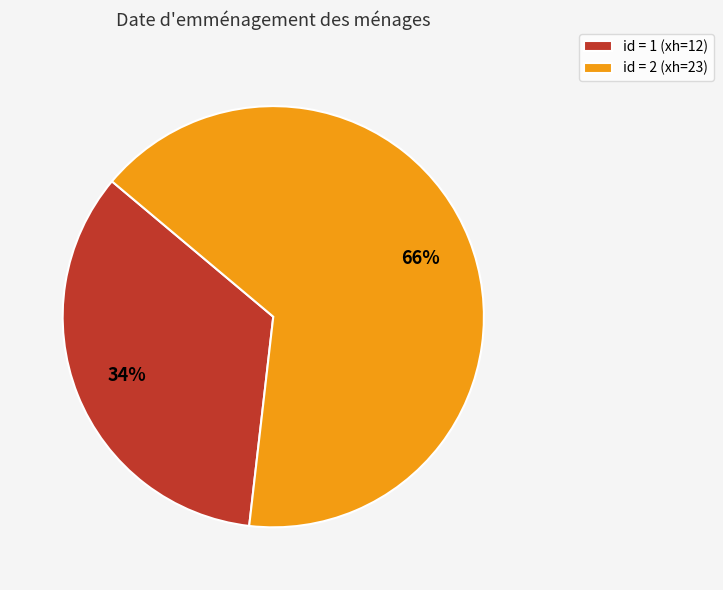

How many slices are in this pie chart?

2